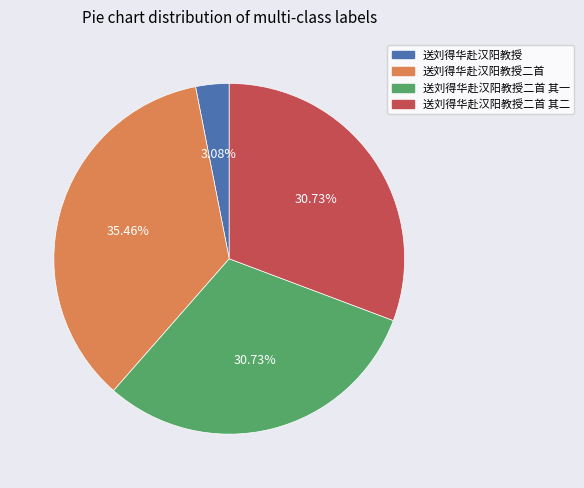

Is there any slice that represents more than half of the pie?

No